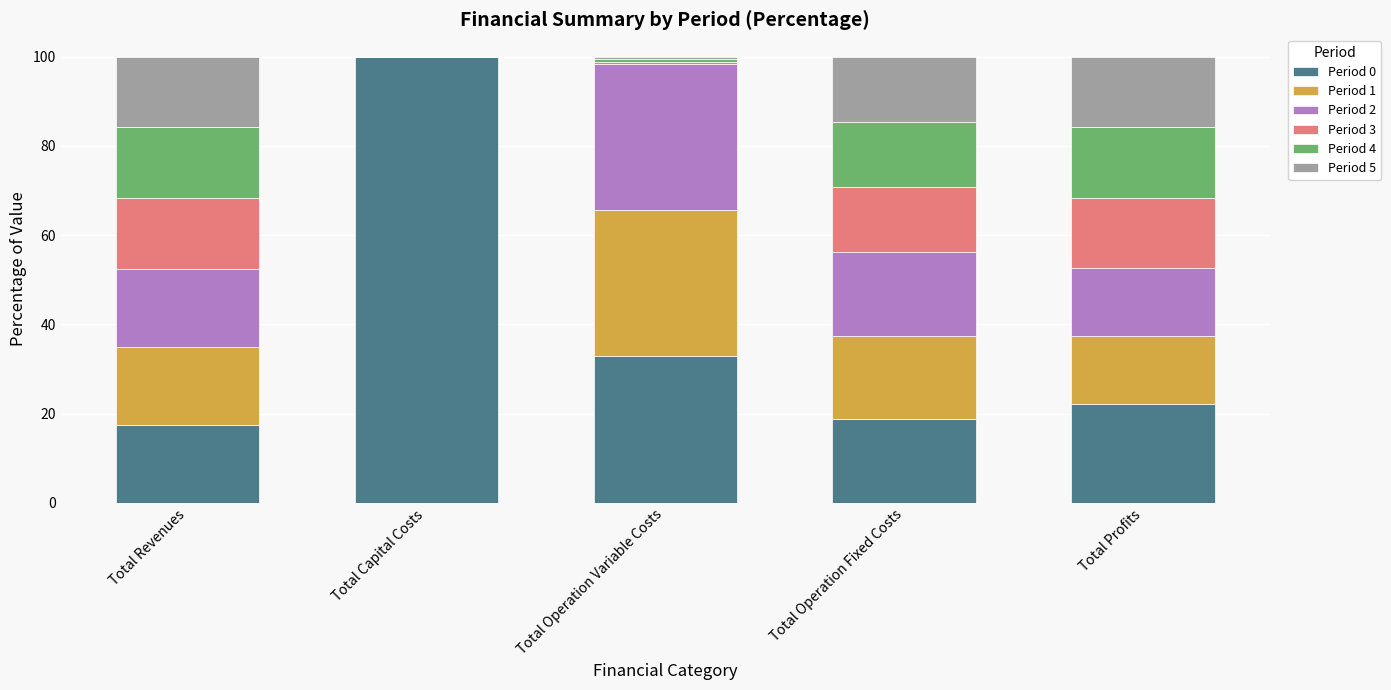

The value of Period 0 at Total Capital Costs is 26.4. True or false?

False